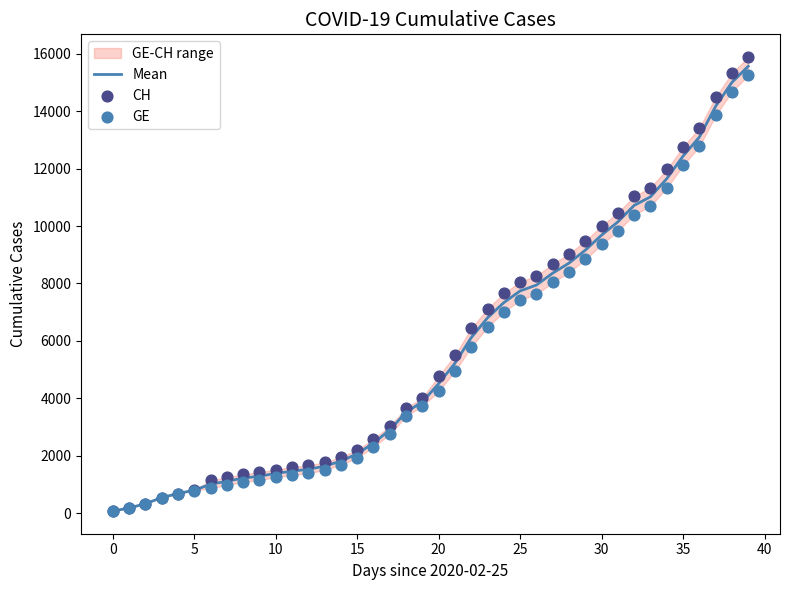

At which category is the sum across all series the highest?

39